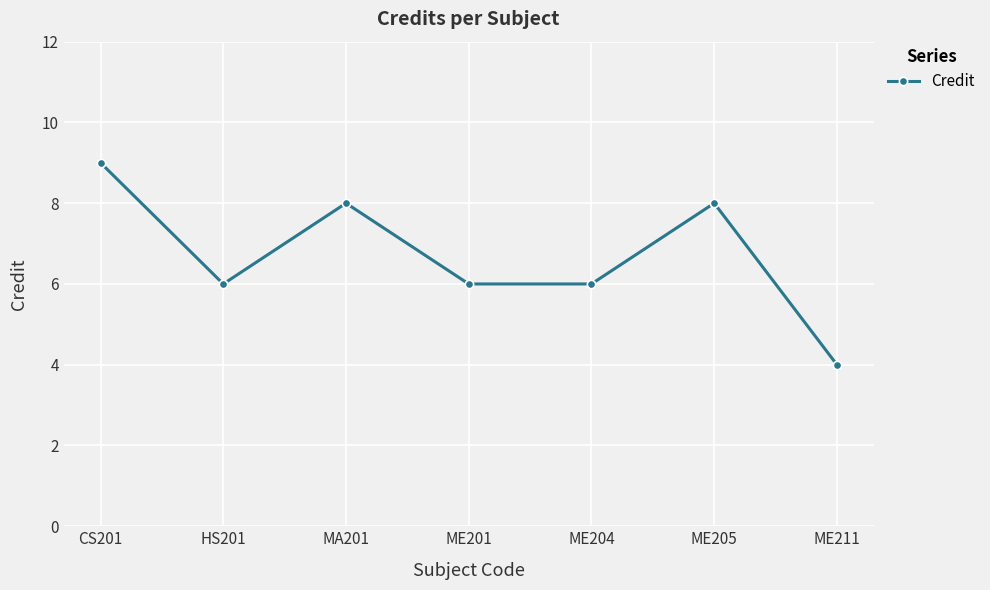

Is this an area chart (filled region under the line)?

No